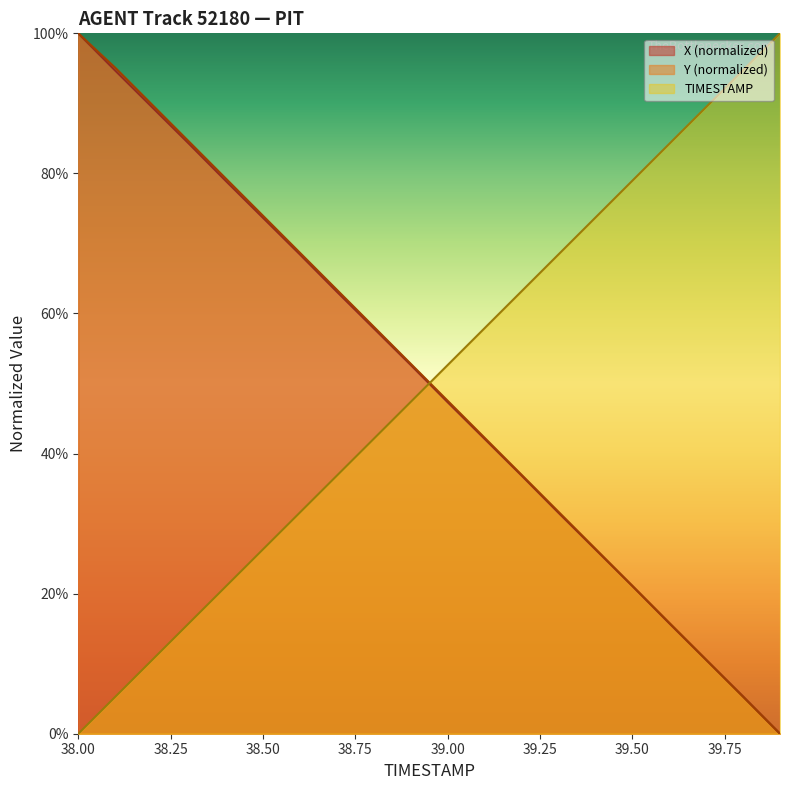

Where does the TIMESTAMP series first go above 52?

39.00